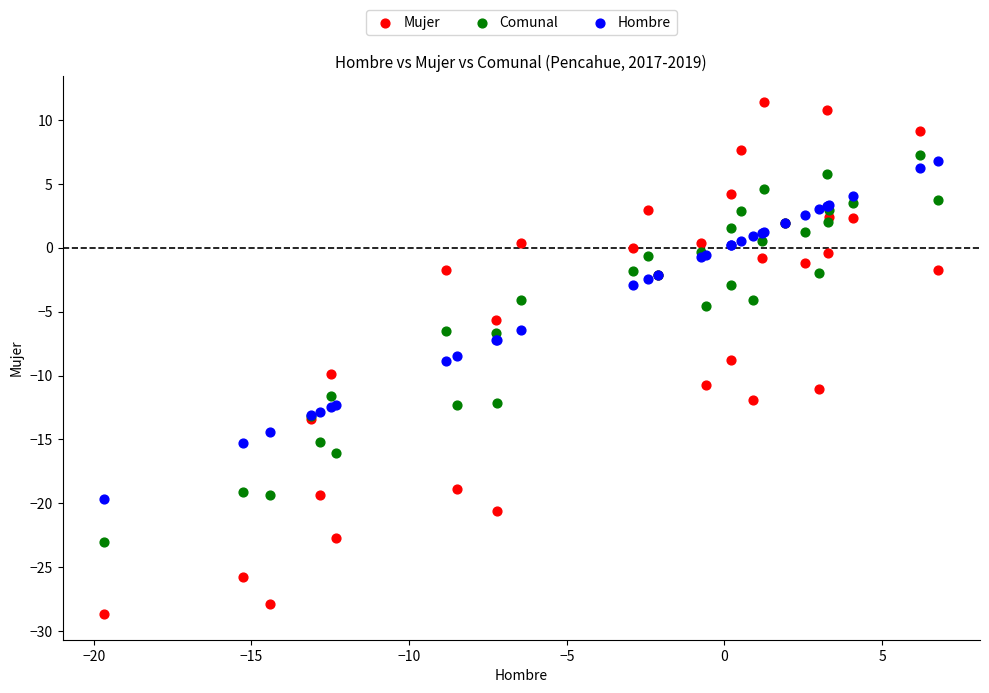

Which series contains the highest Y value?

Mujer